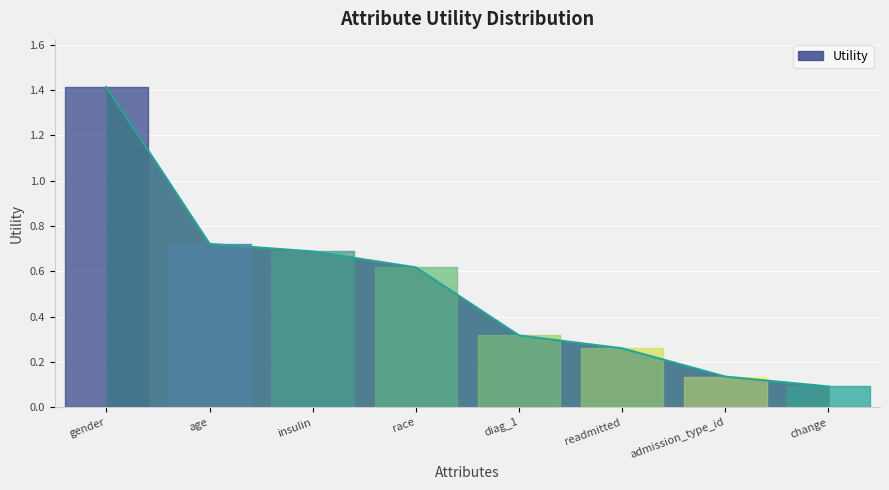

What position from the right is age?

7